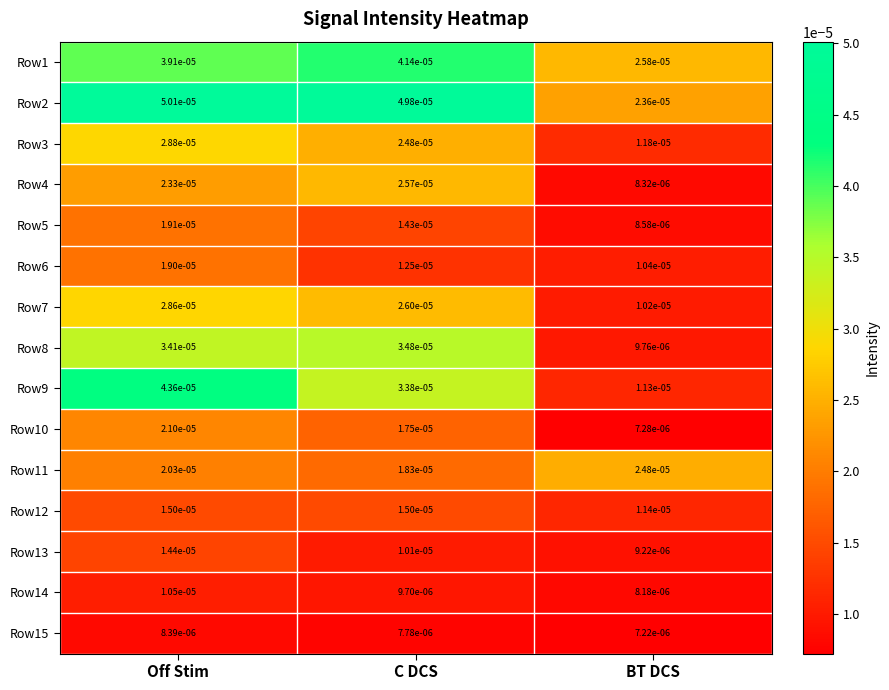

Which label corresponds to the smallest value in the chart?

BT DCS